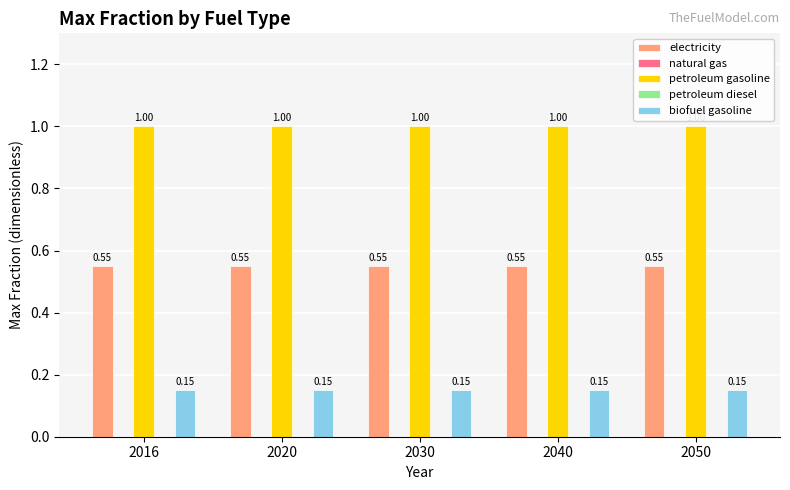

What is the total value across all series at 2020?

1.7